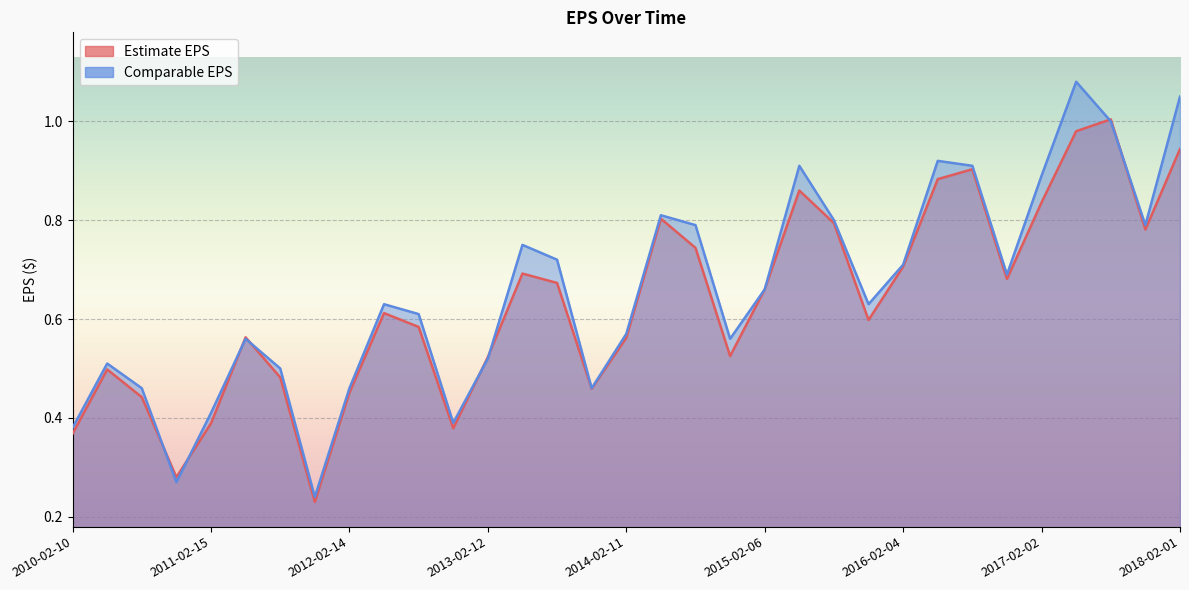

In Estimate EPS, how many points are lower than both neighbors (excluding endpoints)?

8